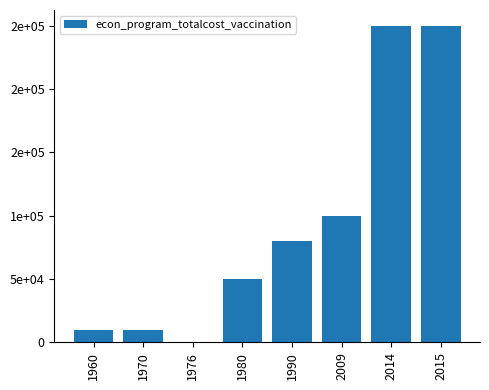

How many distinct data groups are displayed?

1